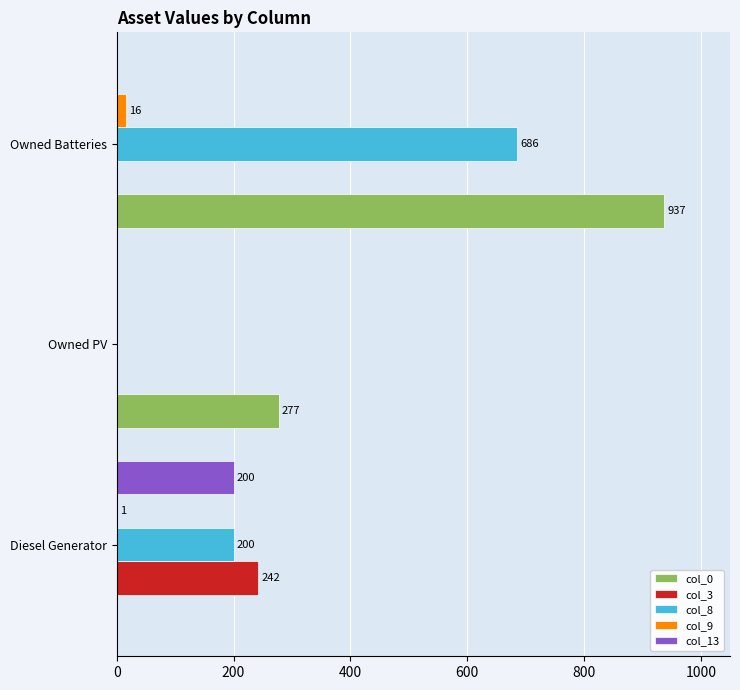

What is the sum of all col_9 values?

17